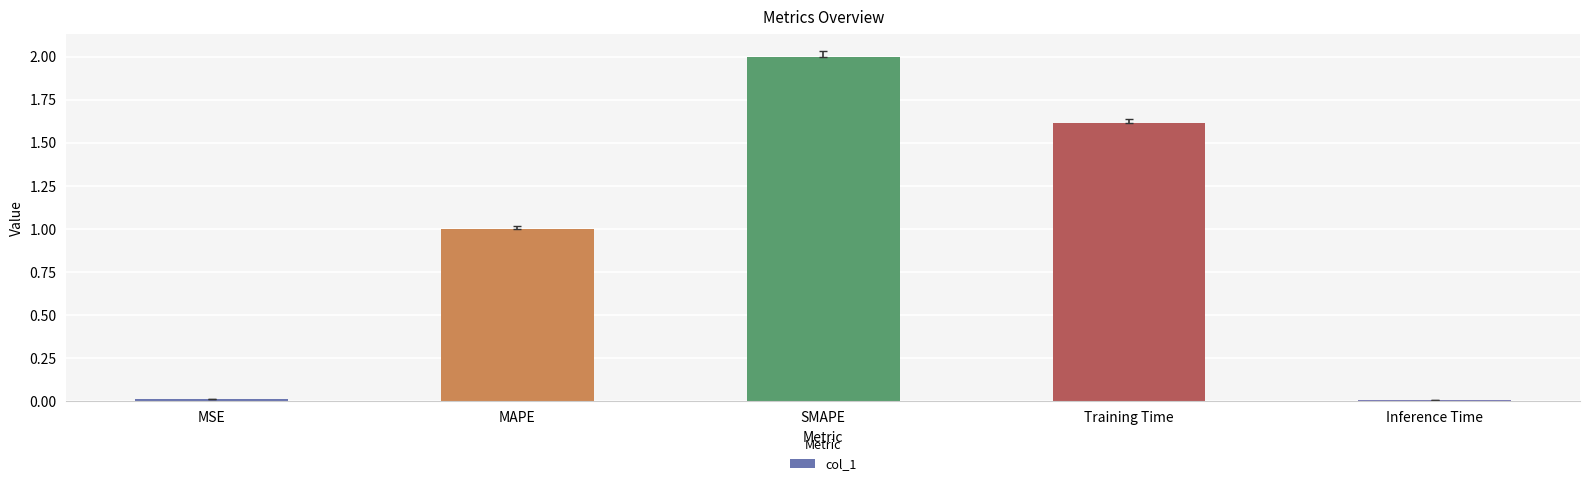

Which label corresponds to the largest value in the chart?

SMAPE